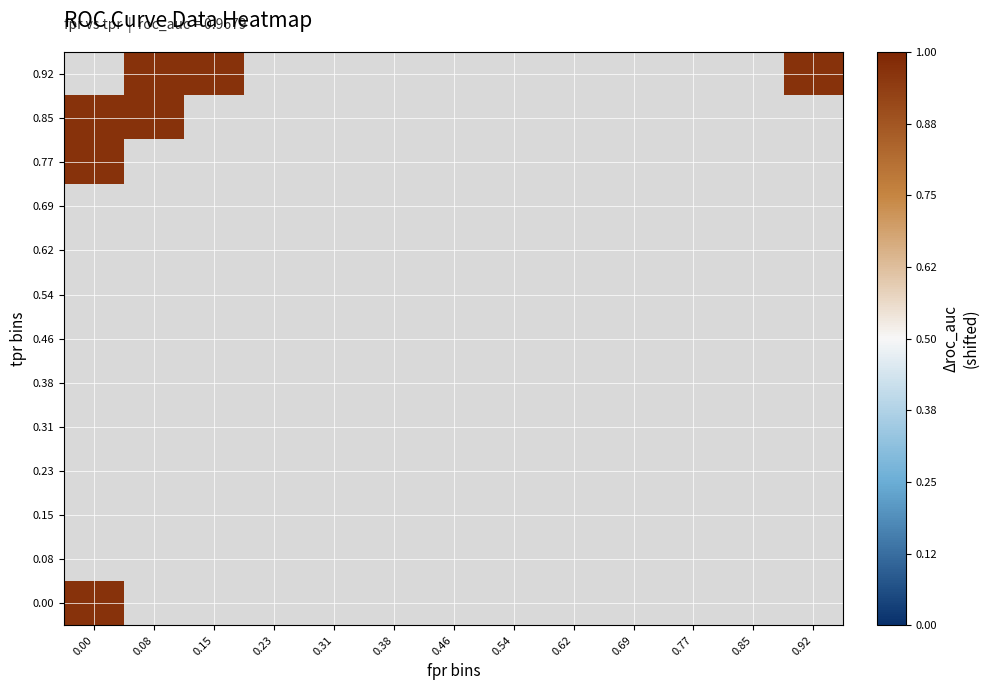

Reading left to right, list all the values displayed in this chart.

fpr: 0=0.0	1=0.0	2=0.0	3=0.0	4=0.0	5=0.0	6=0.0	7=0.1	8=0.1	9=0.1	10=0.1	11=0.1	12=0.1	13=0.1	14=0.1	15=0.1	16=0.1	17=0.2	18=0.2	19=0.2	20=0.2	21=0.2	22=0.2	23=0.2	24=0.2	25=1.0
roc_auc: 0=1.0	1=1.0	2=1.0	3=1.0	4=1.0	5=1.0	6=1.0	7=1.0	8=1.0	9=1.0	10=1.0	11=1.0	12=1.0	13=1.0	14=1.0	15=1.0	16=1.0	17=1.0	18=1.0	19=1.0	20=1.0	21=1.0	22=1.0	23=1.0	24=1.0	25=1.0
tpr: 0=0.0	1=0.8	2=0.8	3=0.8	4=0.8	5=0.8	6=0.9	7=0.9	8=0.9	9=0.9	10=0.9	11=0.9	12=1.0	13=1.0	14=1.0	15=1.0	16=1.0	17=1.0	18=1.0	19=1.0	20=1.0	21=1.0	22=1.0	23=1.0	24=1.0	25=1.0